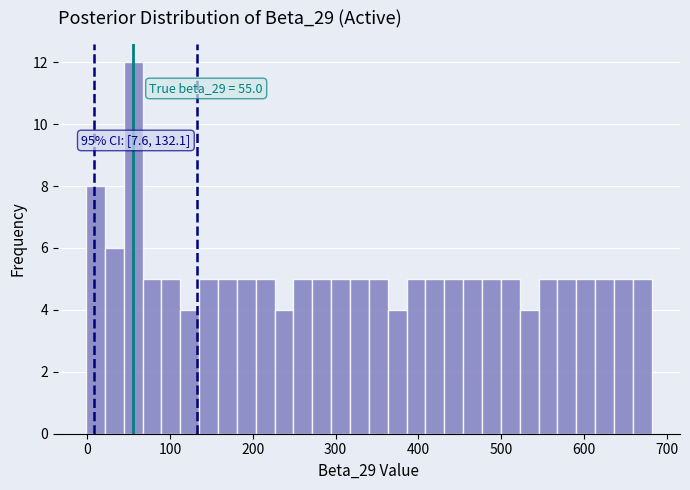

Around what value on the x-axis is the tallest bar? Give the approximate position of its centre, as read against the axis.

60